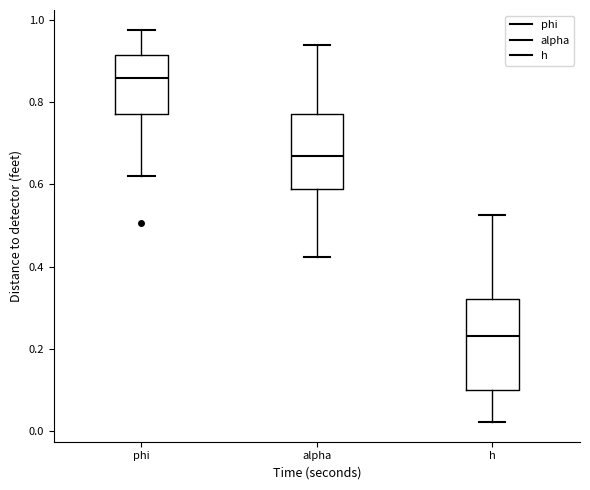

Which box has the lowest median line?

h